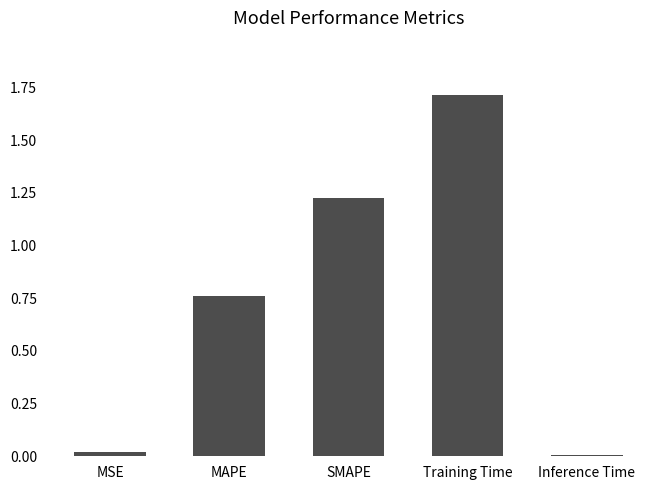

What position from the right is MSE?

5